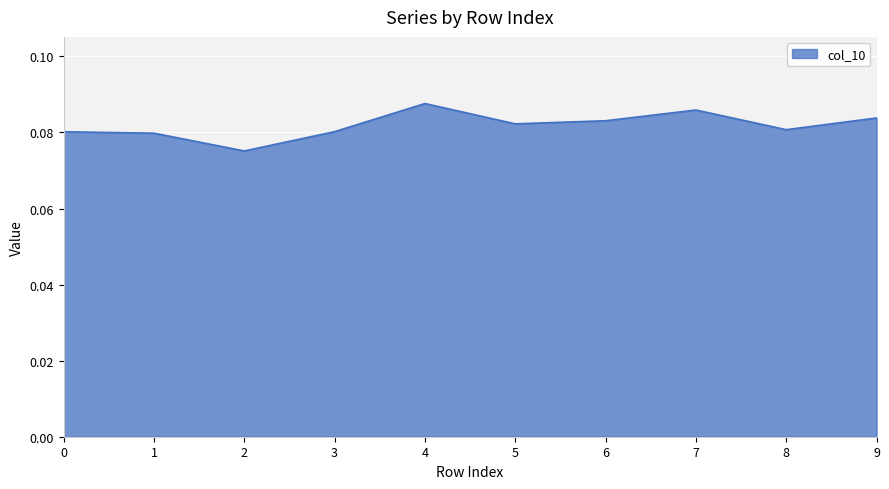

The value at 8 is 0.0. True or false?

False